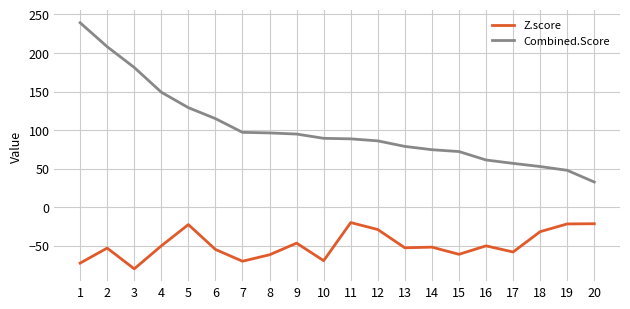

Is the value of Combined.Score at 17 greater than the value of Z.score at 9?

Yes